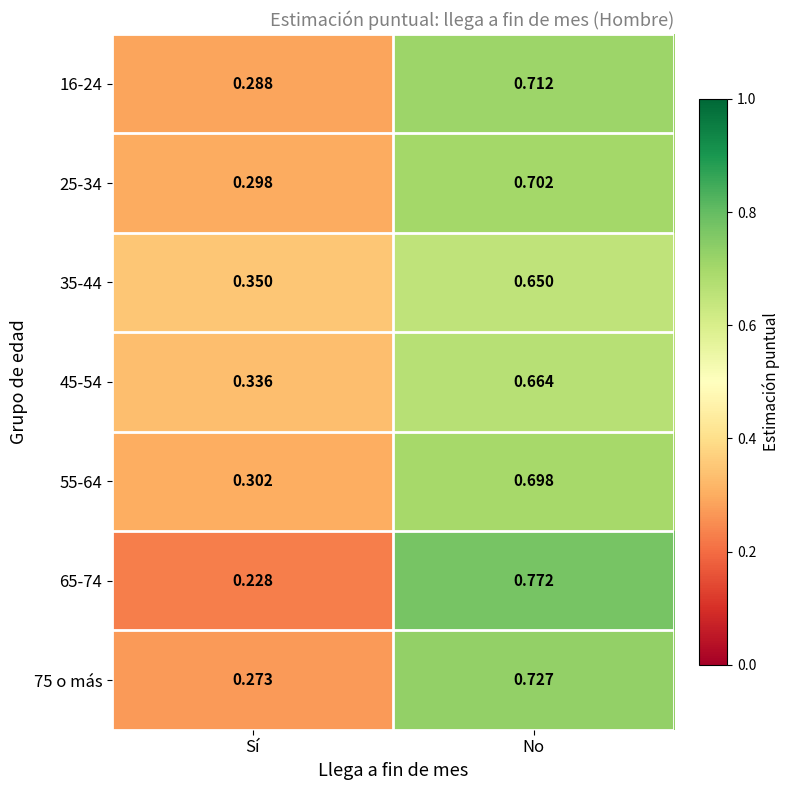

Where is 55-64 nearest to the value 0?

Sí